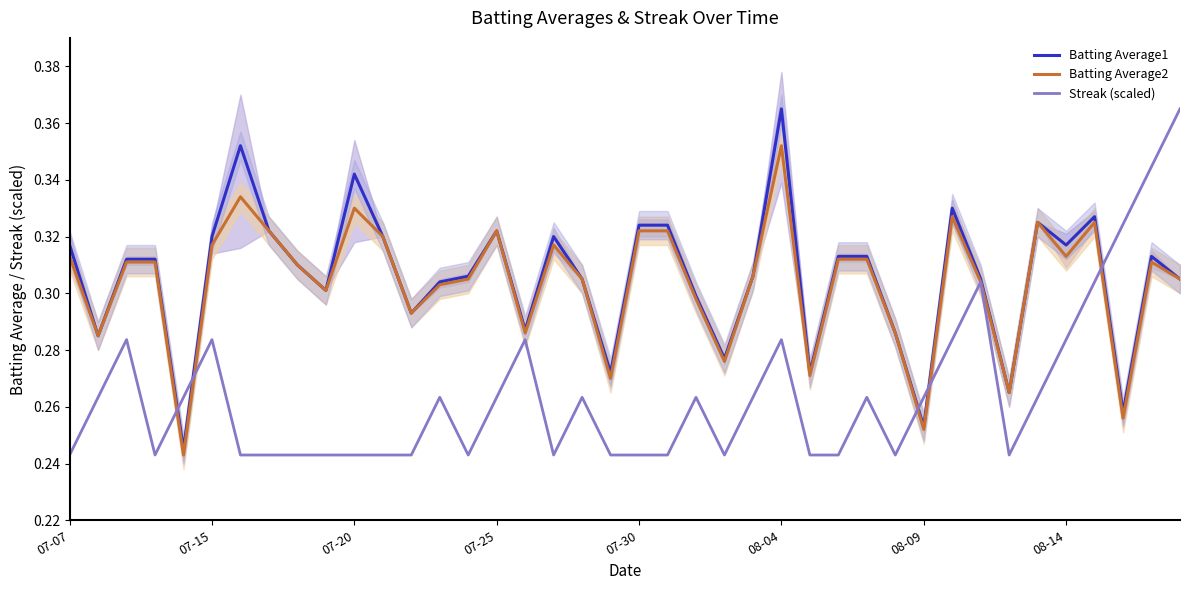

Is the value of Batting Average1 at 08-04 greater than the value of Batting Average2 at 08-04?

Yes